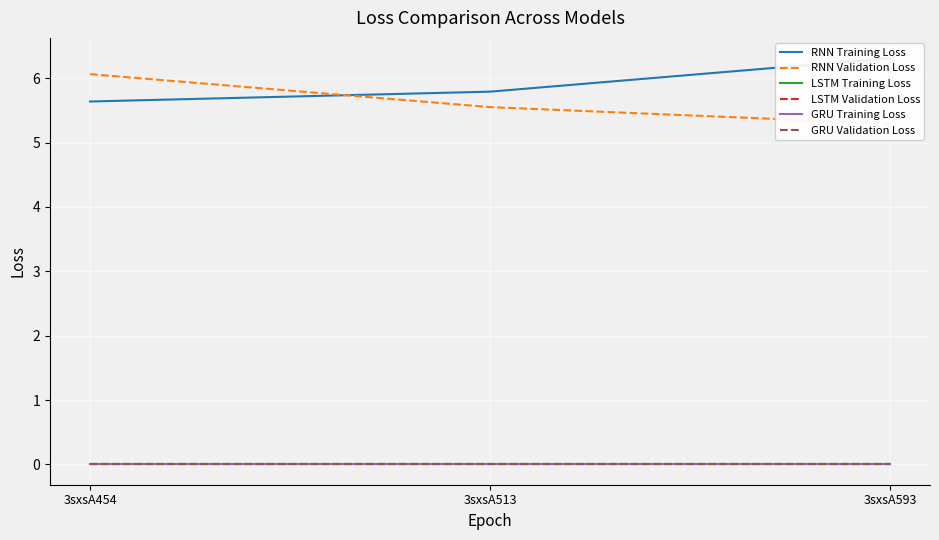

Which category has the highest value in the RNN Training Loss series?

3sxsA593